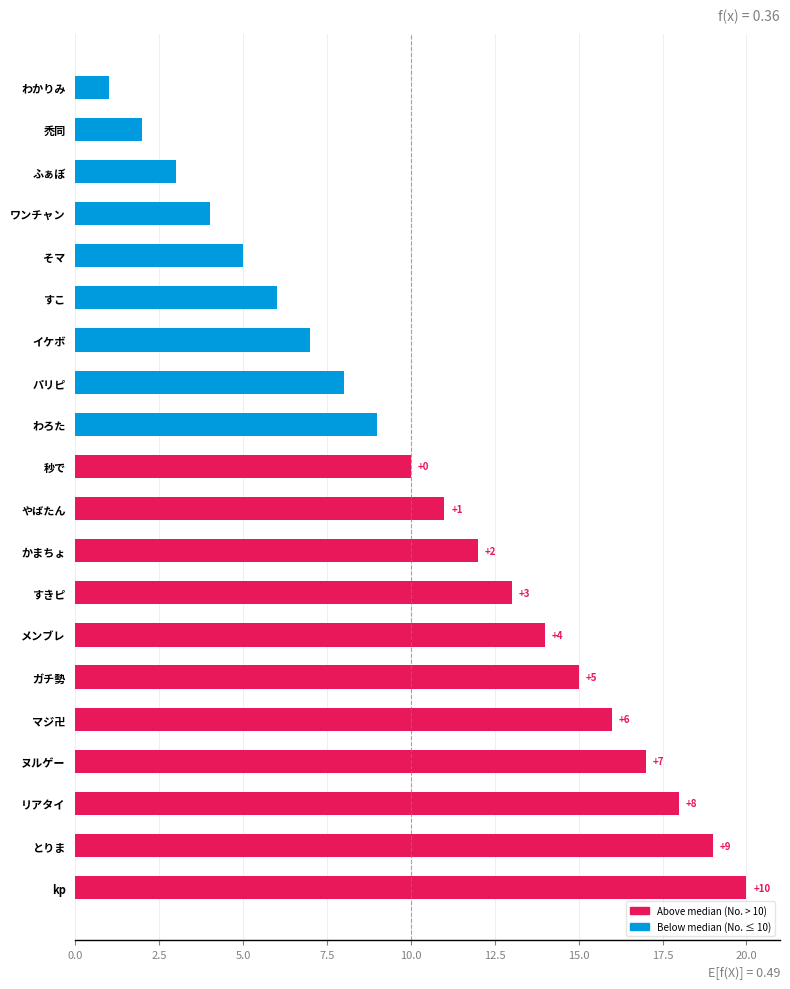

Are the bars horizontal?

Yes